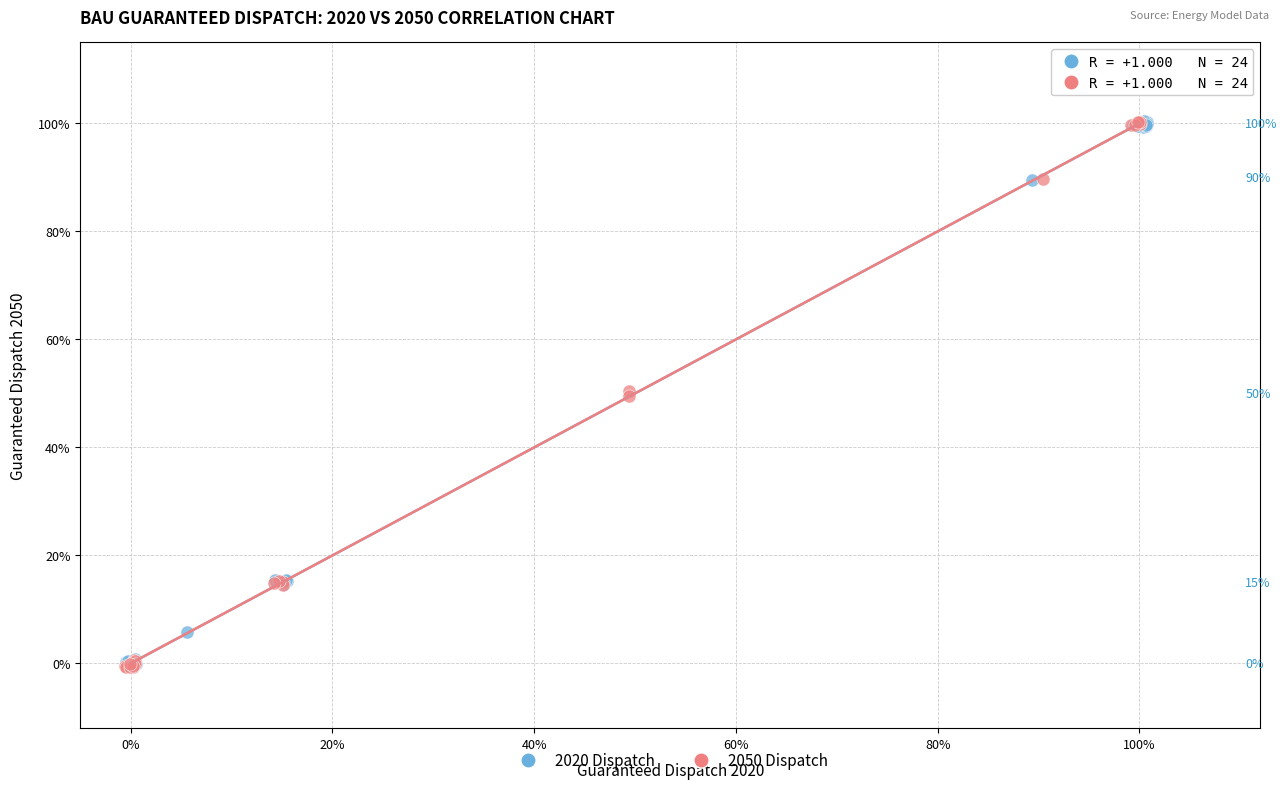

What are all the series names shown in the legend?

2020 Dispatch, 2050 Dispatch